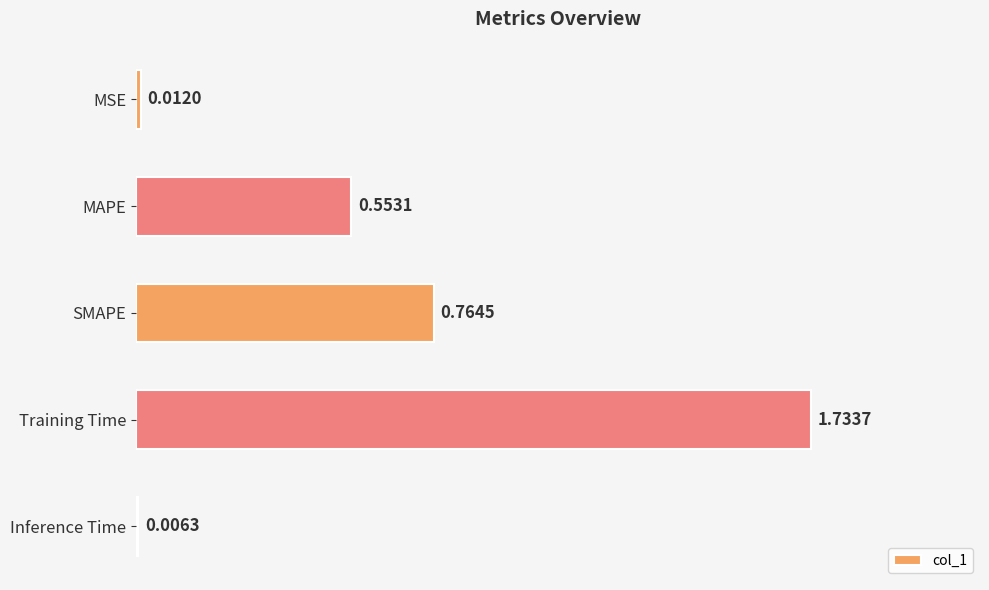

What is the change in value from SMAPE to Training Time?

+1.0